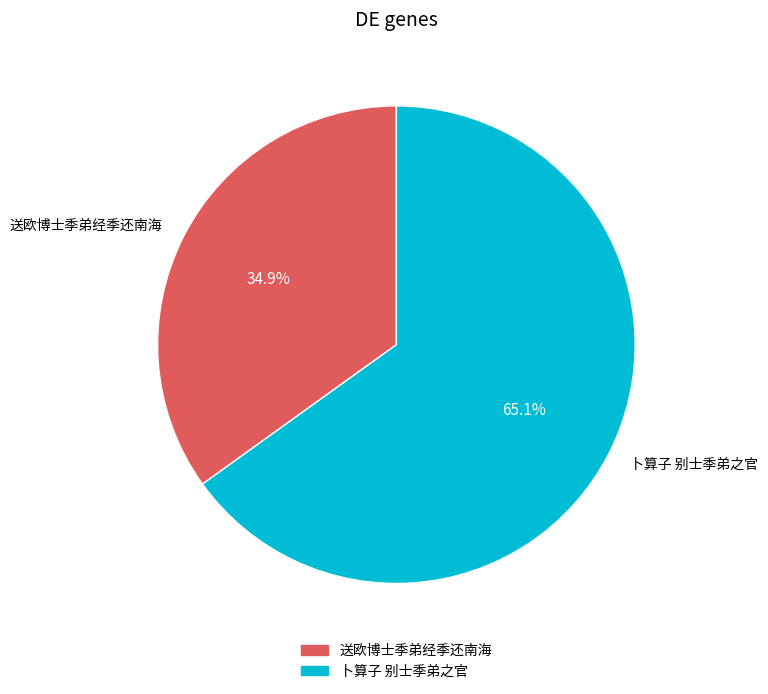

Do 送欧博士季弟经季还南海 and 卜算子 别士季弟之官 together represent more than half of the pie?

Yes